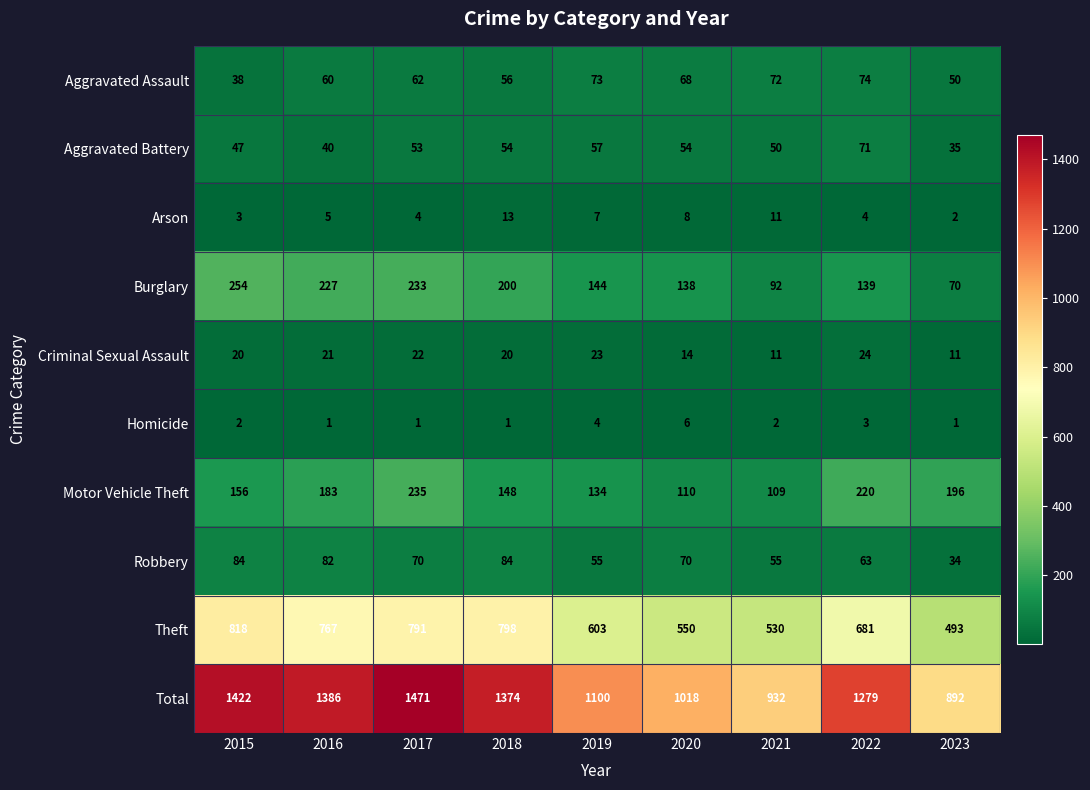

Which series changed the most between 2017 and 2019?

Total